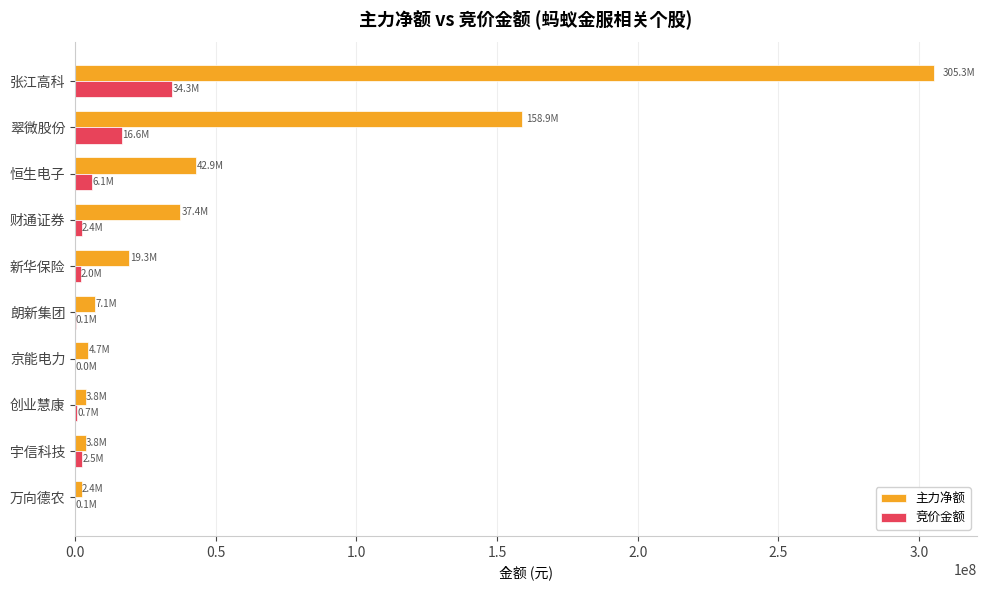

The value of 主力净额 at 翠微股份 is 158890203. True or false?

True